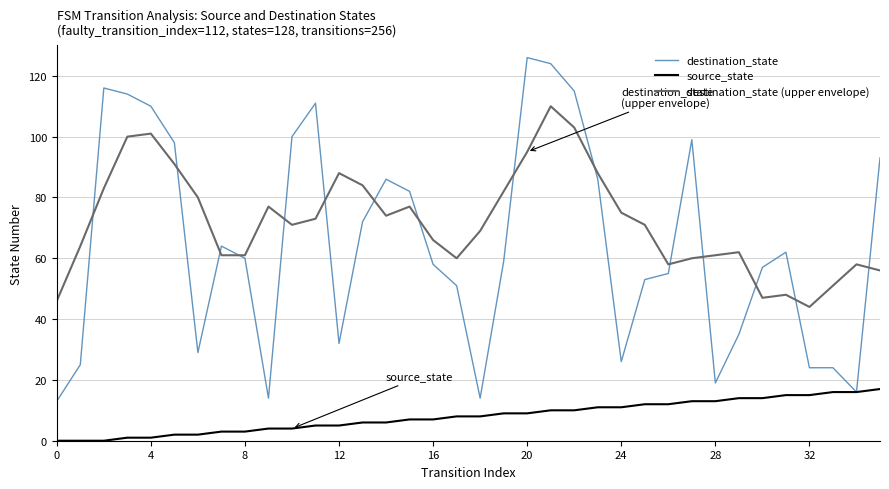

Which series has the largest total across all categories?

destination_state (upper envelope)